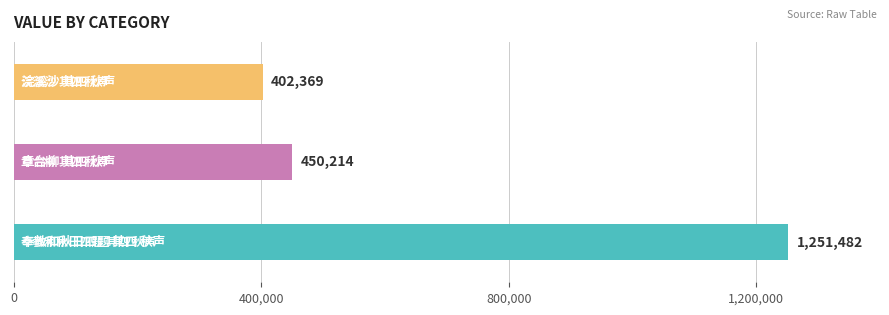

How many distinct data groups are displayed?

1